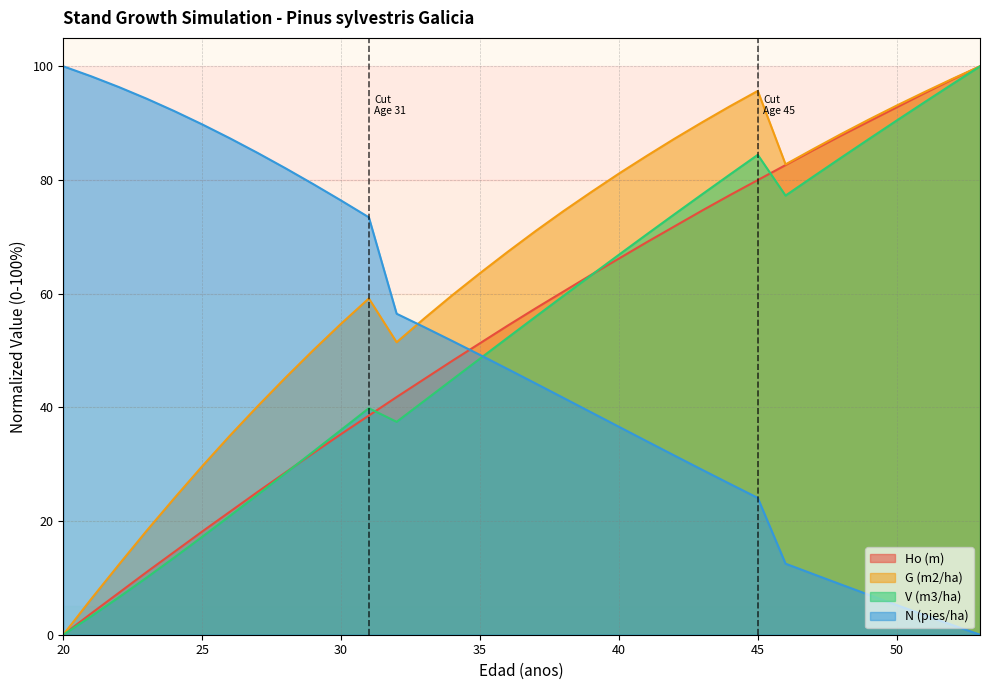

At which label does N (pies/ha) (line) reach its peak?

20